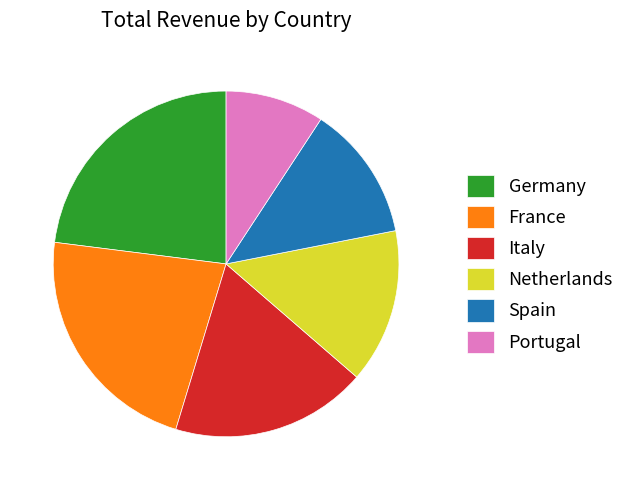

Combined, do Spain and Germany account for over 50%?

No